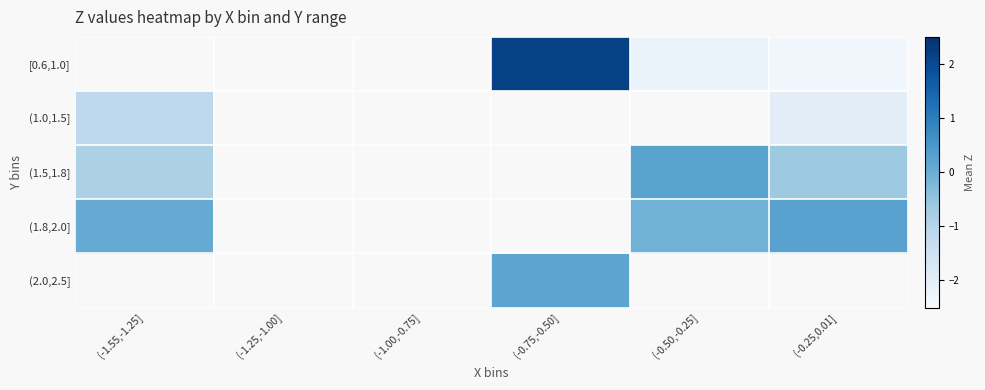

Is it true that (2.0,2.5] equals 0.2 at (-0.75,-0.50]?

True